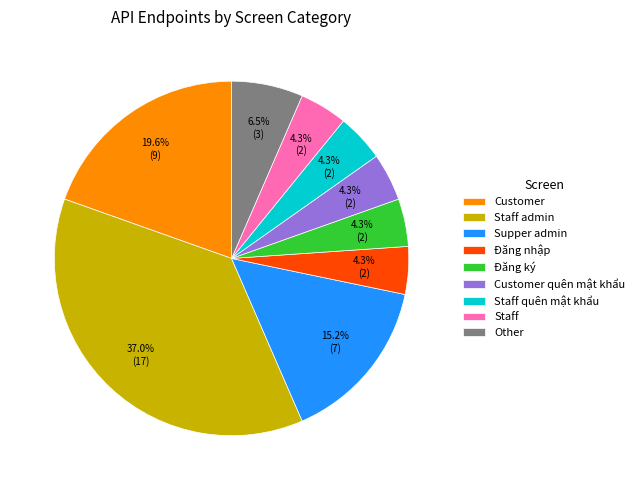

Does Supper admin account for over 50% of the chart?

No